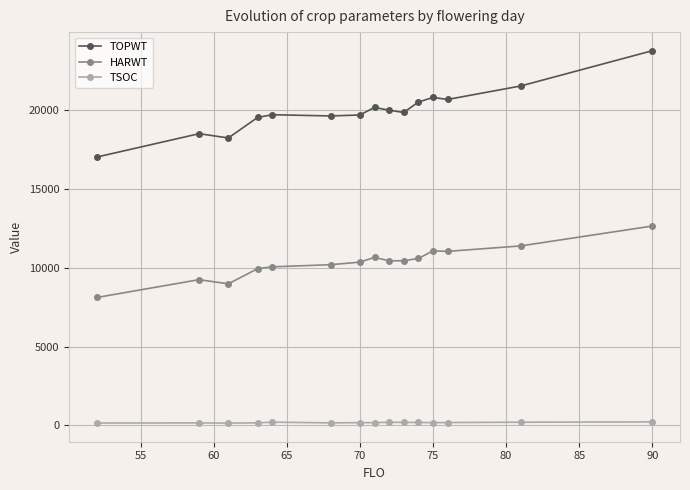

What is the greatest value displayed?

23773.0